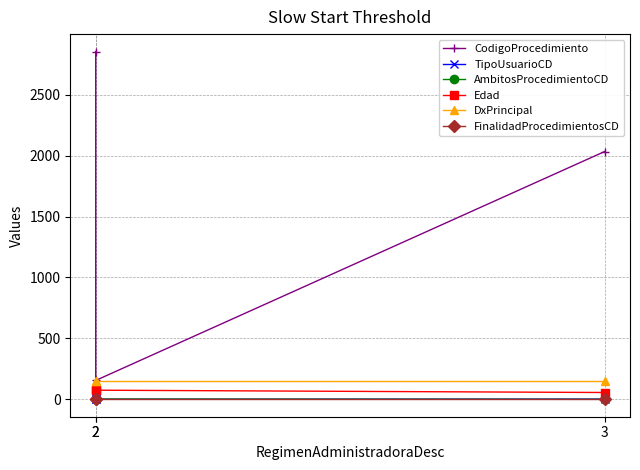

Is the value of CodigoProcedimiento at 2 greater than the value of Edad at 2?

Yes